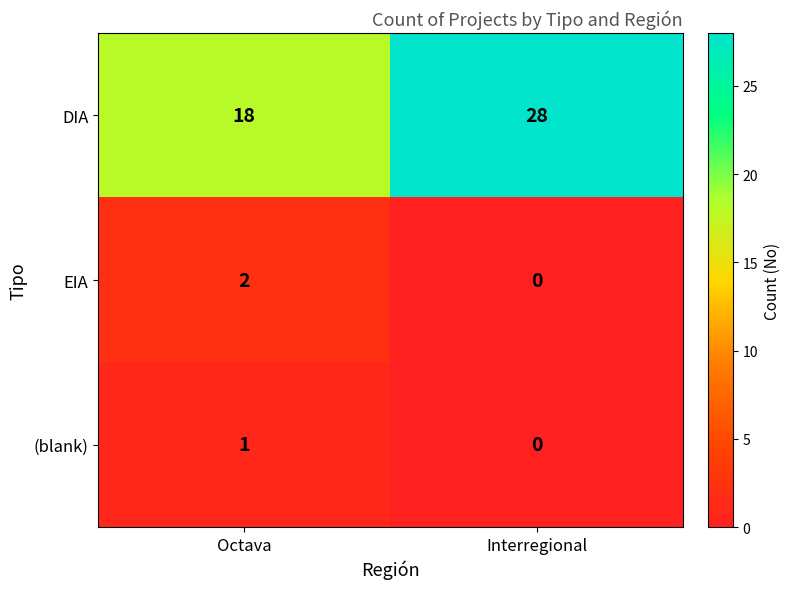

What is the total value across all series at Interregional?

28